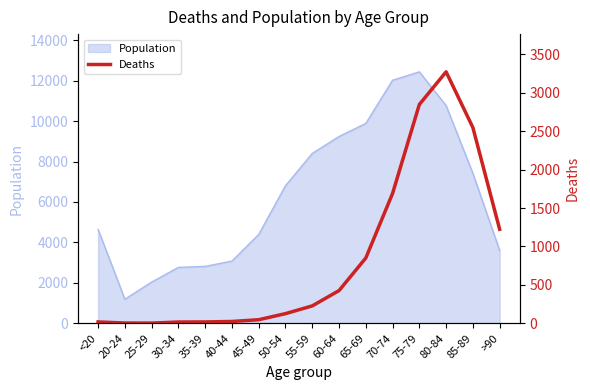

List the labels in order of value, smallest first.

25-29, 20-24, 30-34, <20, 35-39, 40-44, 45-49, 50-54, 55-59, 60-64, 65-69, >90, 70-74, 85-89, 75-79, 80-84